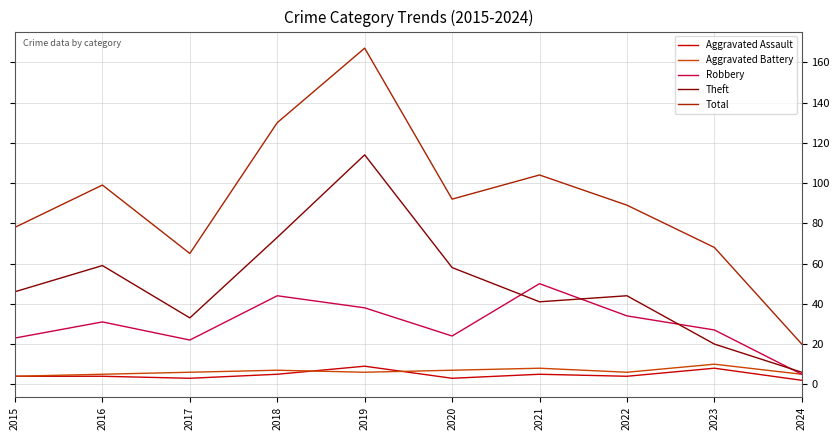

Which series changed the most between 2018 and 2022?

Total